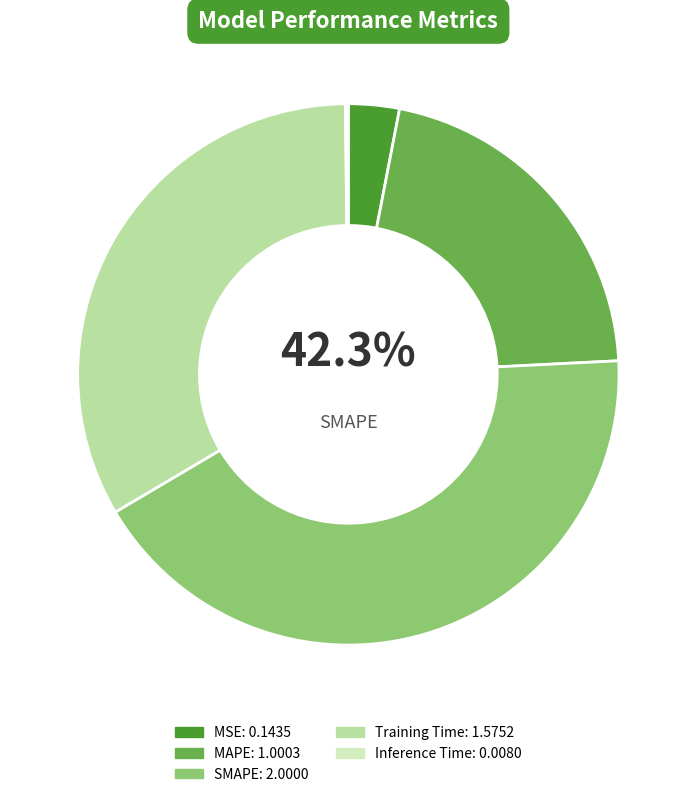

Does any single category account for the majority?

No